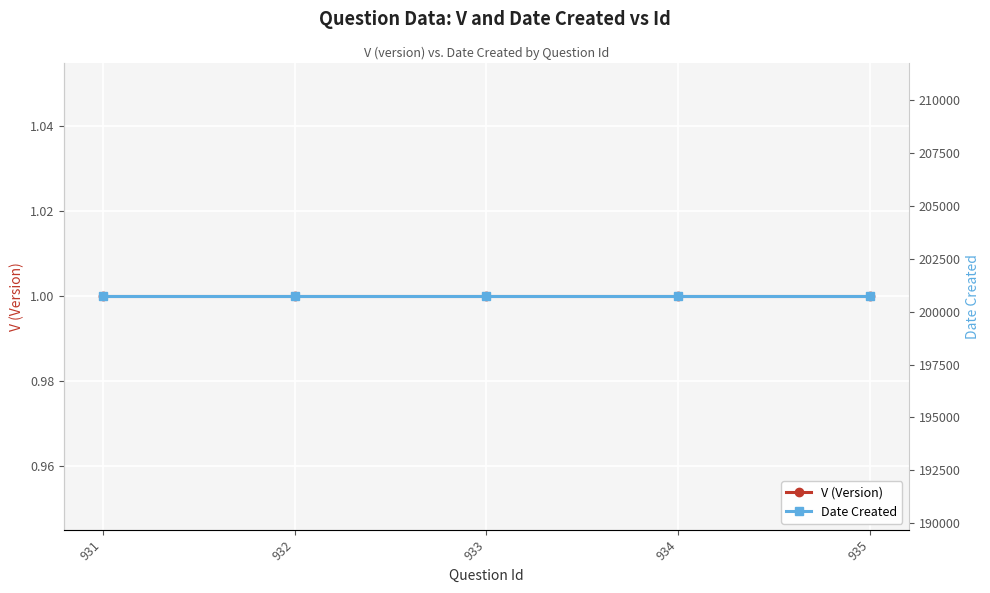

How many lines are shown in the chart?

2